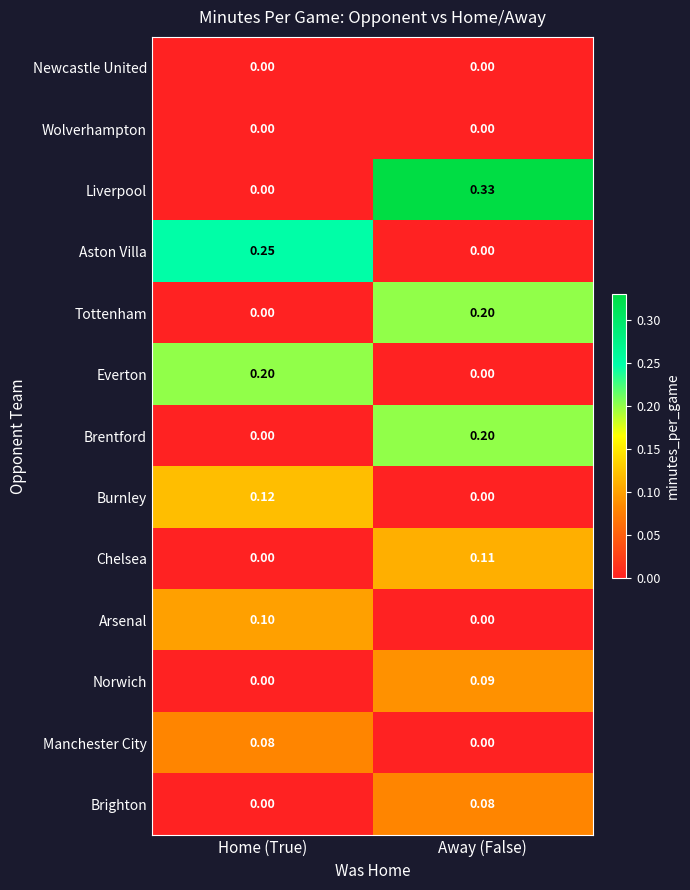

At which label does Chelsea reach its peak?

Away (False)